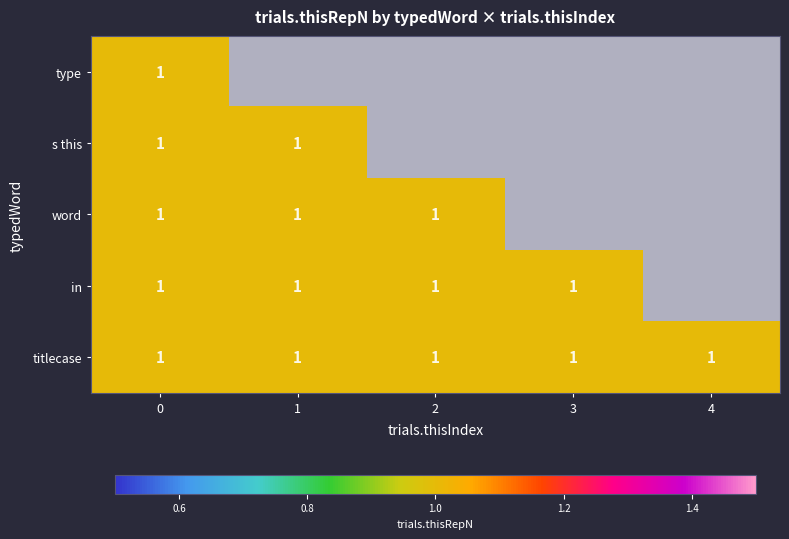

Is it true that in equals 1 at 0?

True